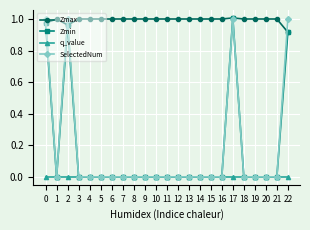

What are all the series names shown in the legend?

Zmax, Zmin, q_value, SelectedNum